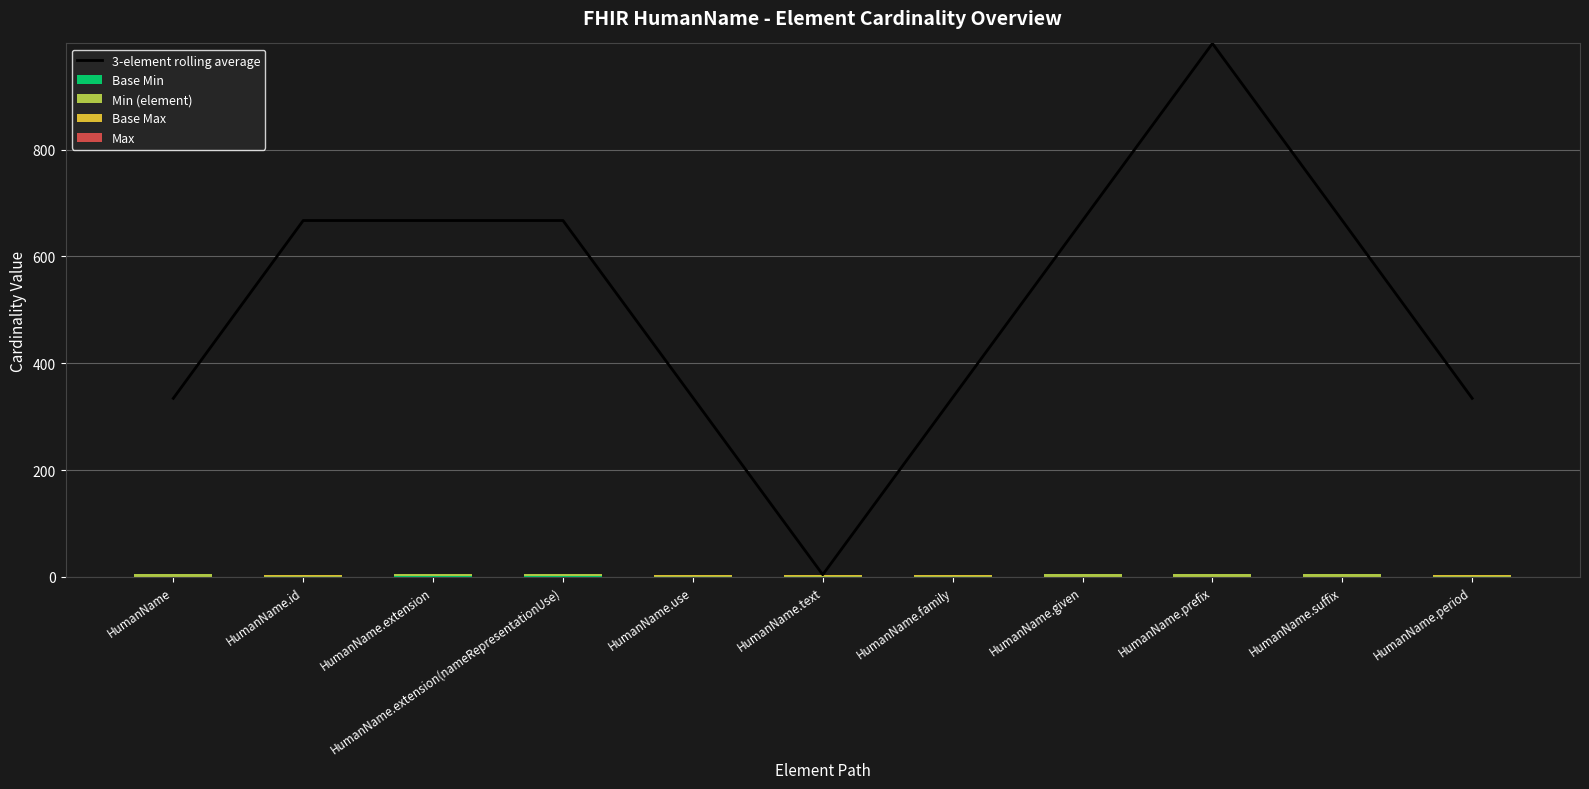

Which series has the largest total across all categories?

3-element rolling average